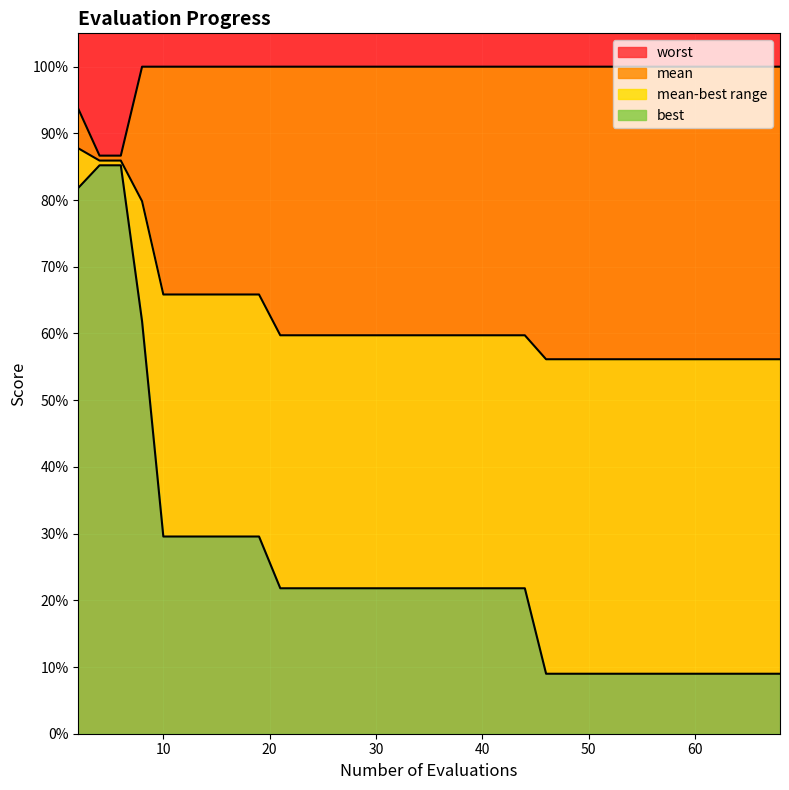

What is the difference between the mean values at 67 and 23?

0.1